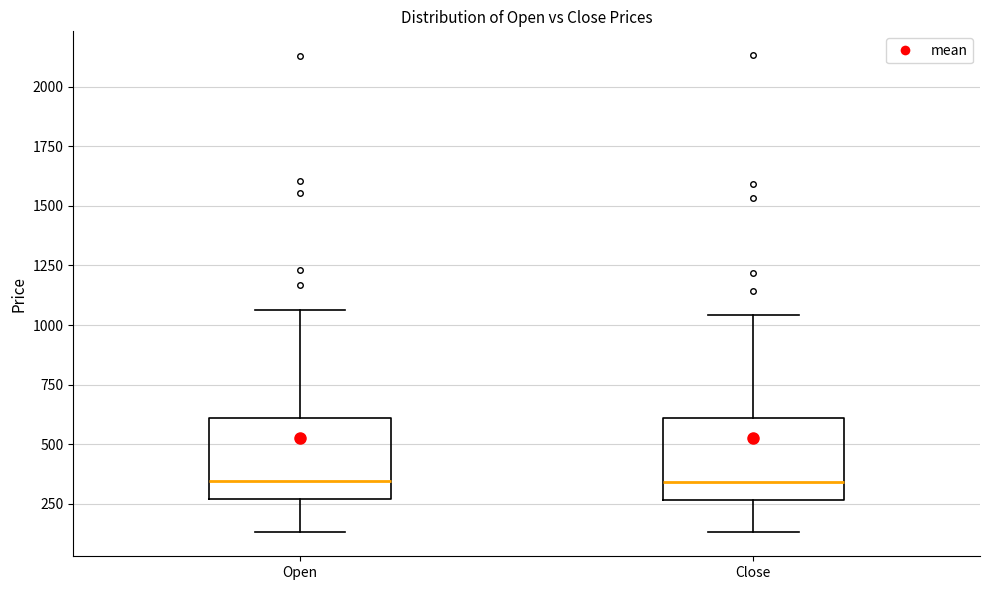

Reading left to right, transcribe this box plot: for each box, give where its median line is, the range the box spans, and where its two whiskers end, as read against the y-axis. The values are not printed on the chart, so give them approximately, as read against the axis.

Open: median 350, box 250 to 600, whiskers 150 to 1050
Close: median 350, box 250 to 600, whiskers 150 to 1050